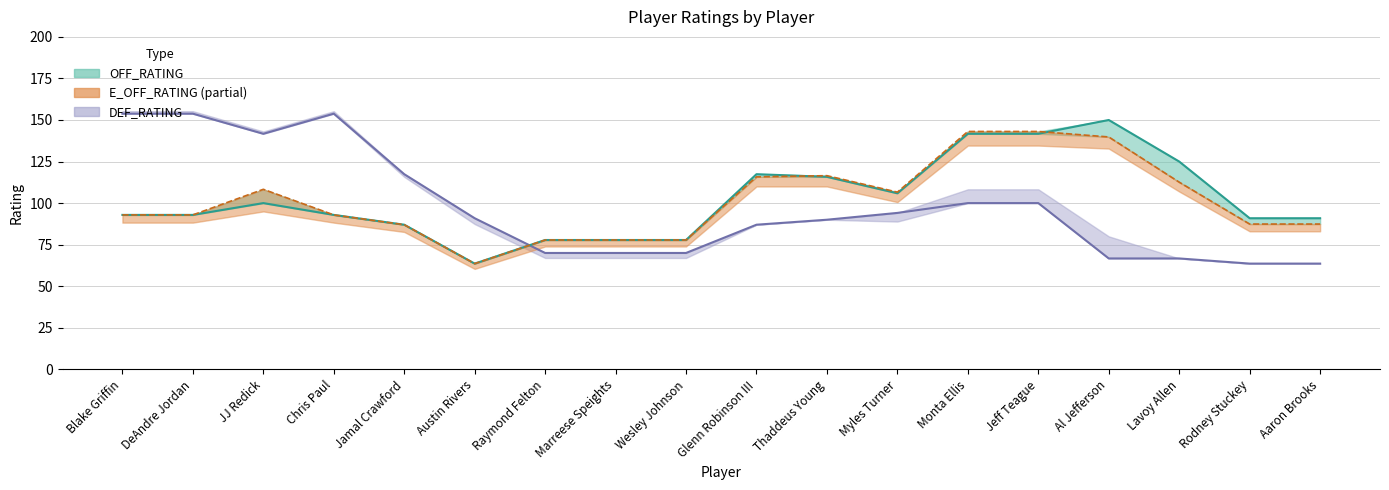

How many values in the OFF_RATING series are below 92?

7